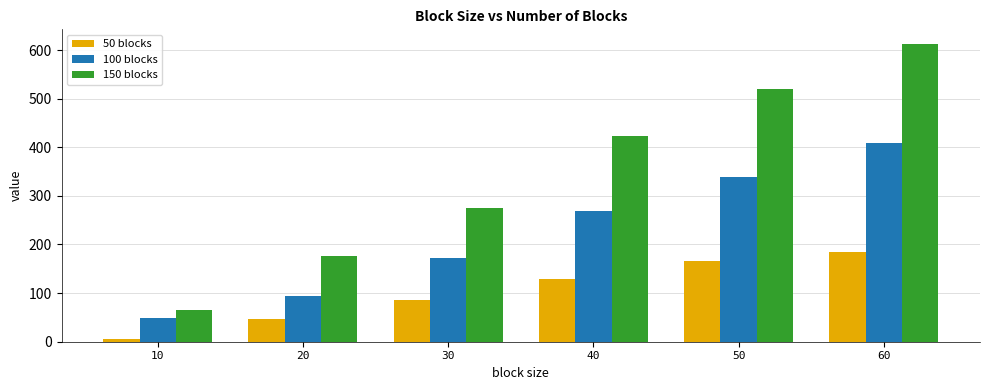

List the labels in order of 100 blocks value, largest first.

60, 50, 40, 30, 20, 10